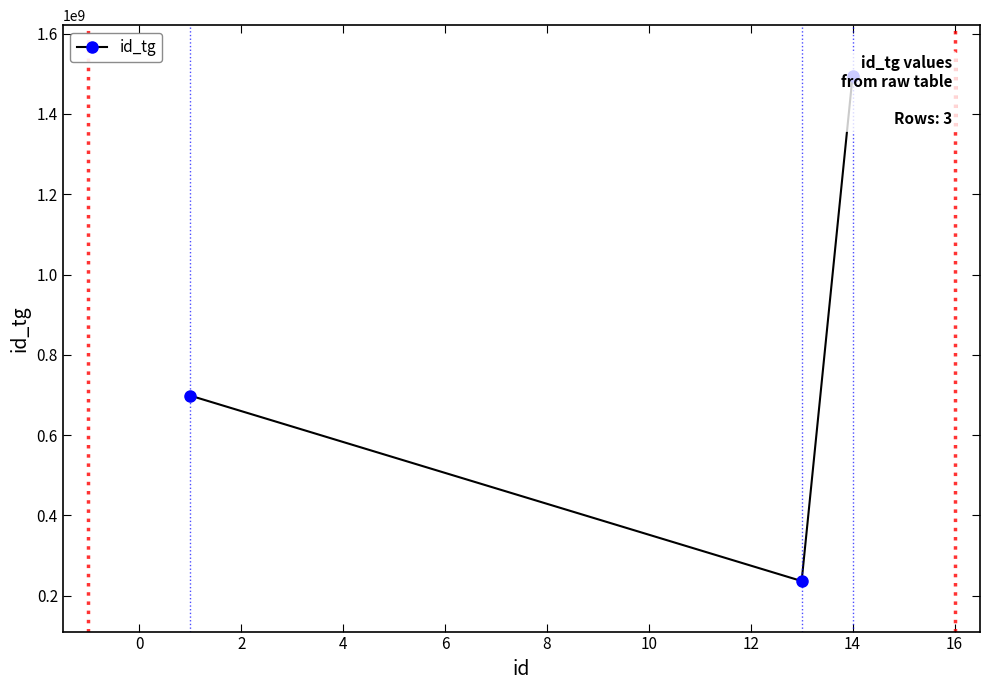

Is it true that the value at −2 is 984688024?

False